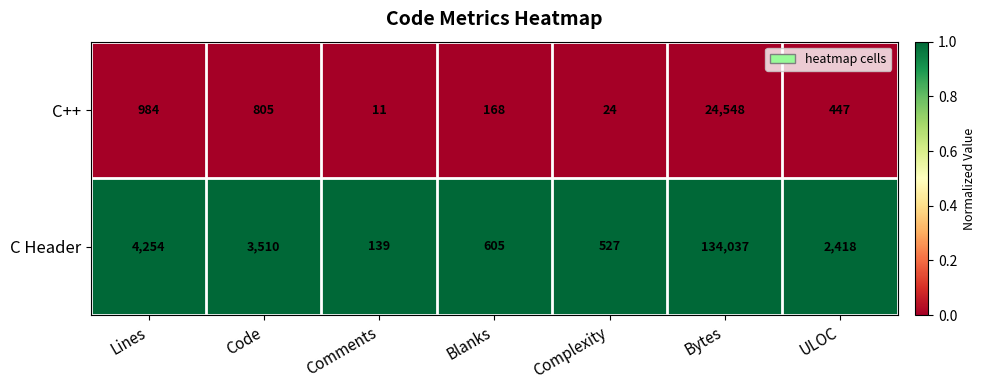

Where is C++ nearest to the value 12279?

Lines